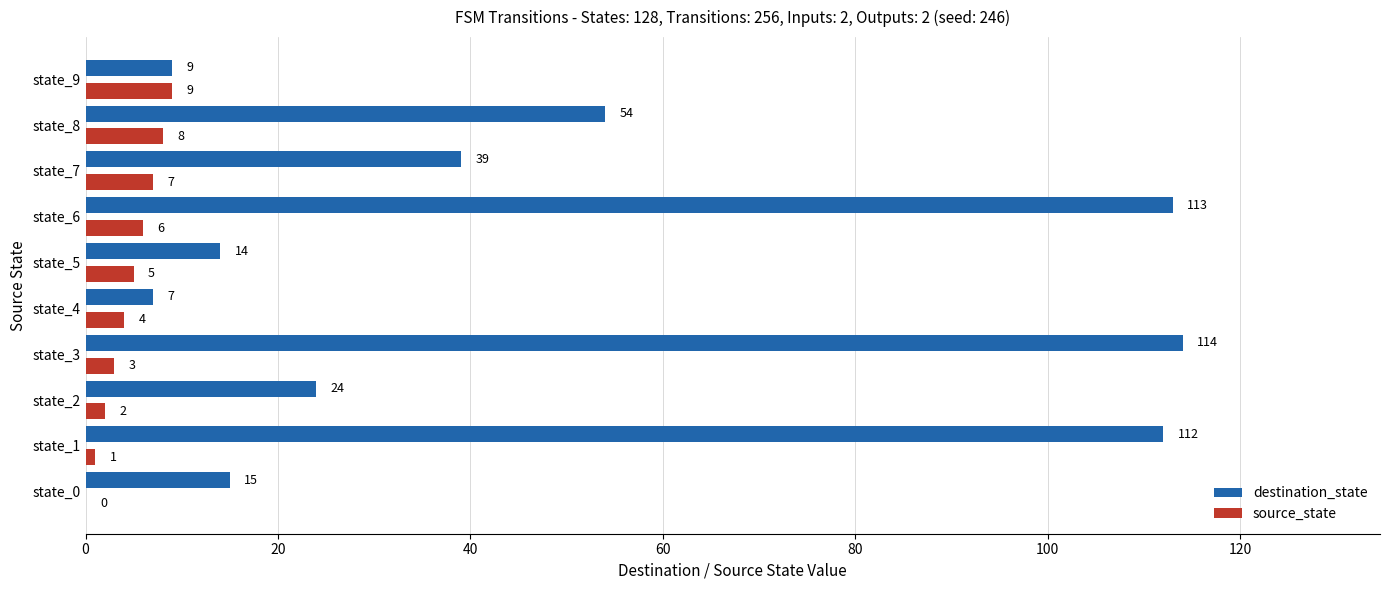

True or false: destination_state has a value of 112 at state_1.

True